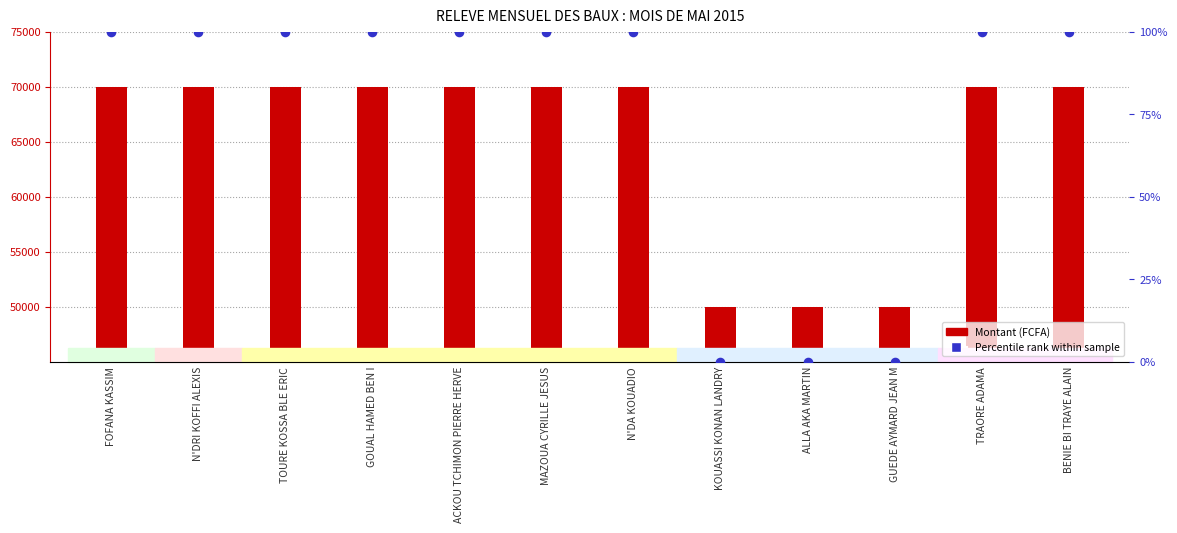

What are all the series names shown in the legend?

Montant (FCFA), Percentile rank within sample